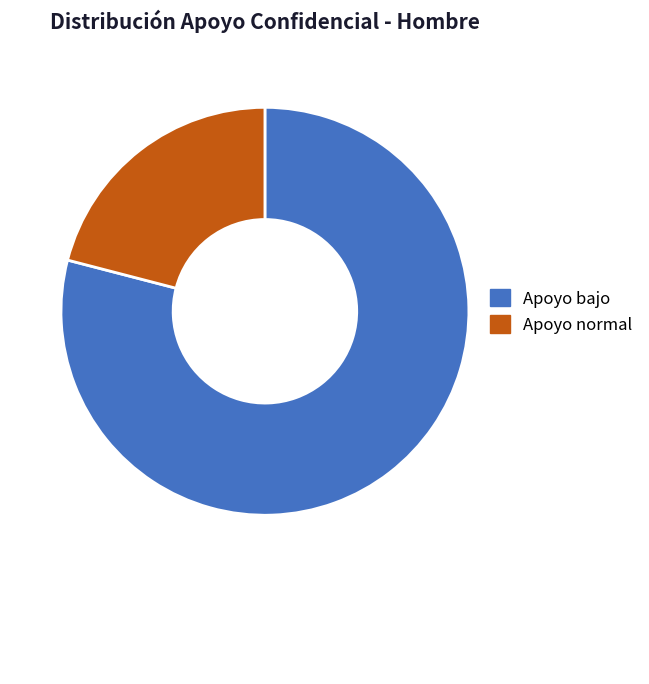

How many segments does this pie chart have?

2